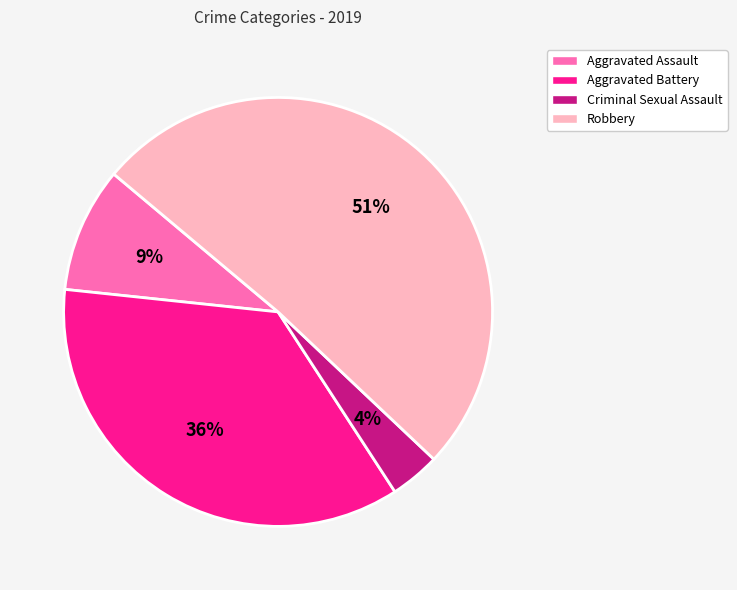

Count the number of slices in the pie.

4